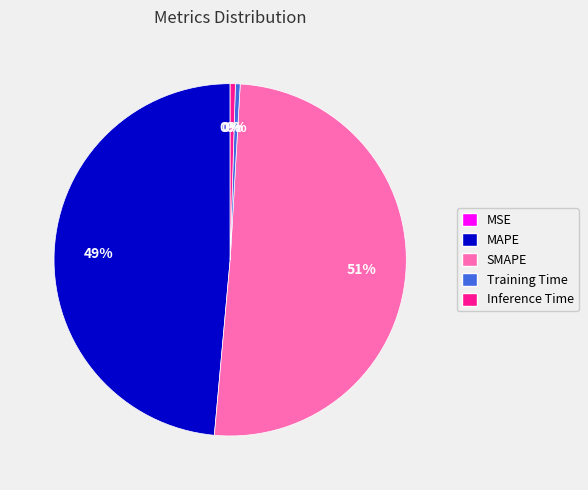

Which category has the biggest portion of the pie?

SMAPE